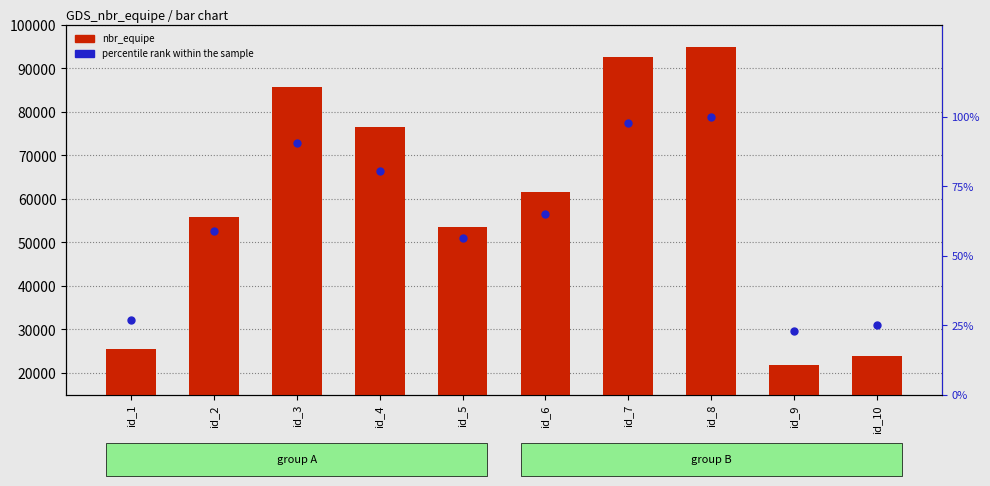

What are all the series names shown in the legend?

nbr_equipe, percentile rank within the sample